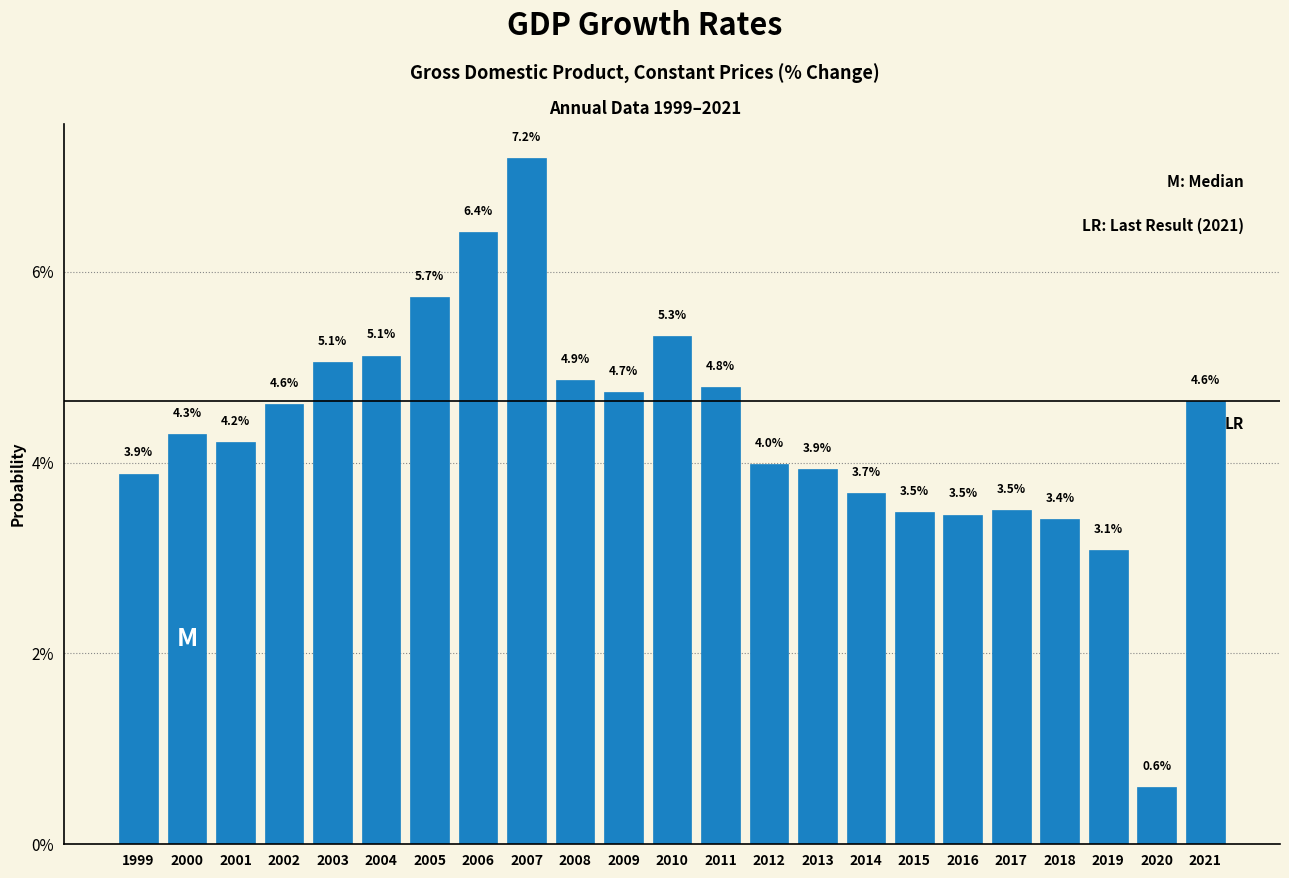

Reading left to right, what are all the values shown in this chart?

3.9	4.3	4.2	4.6	5.1	5.1	5.7	6.4	7.2	4.9	4.7	5.3	4.8	4.0	3.9	3.7	3.5	3.5	3.5	3.4	3.1	0.6	4.6